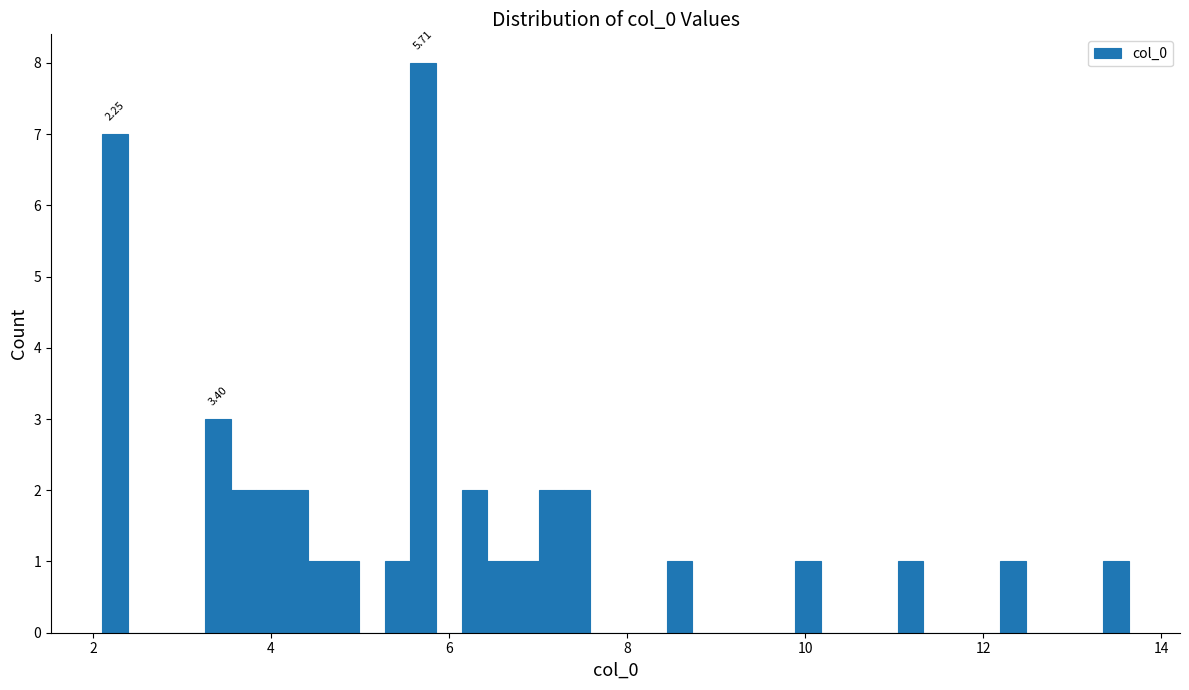

Read against the x-axis, roughly where is the centre of the tallest bar?

5.8